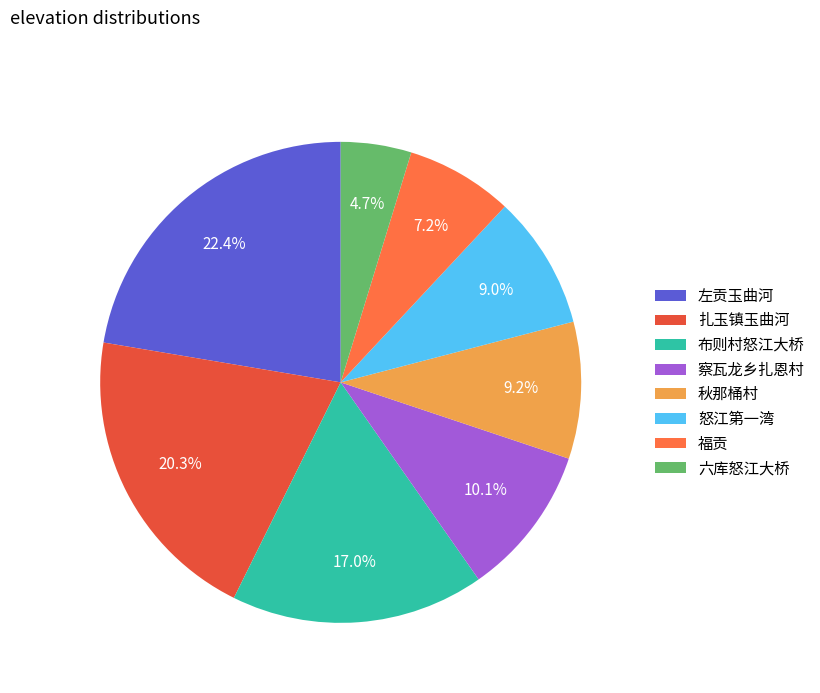

Which slice is the largest?

左贡玉曲河